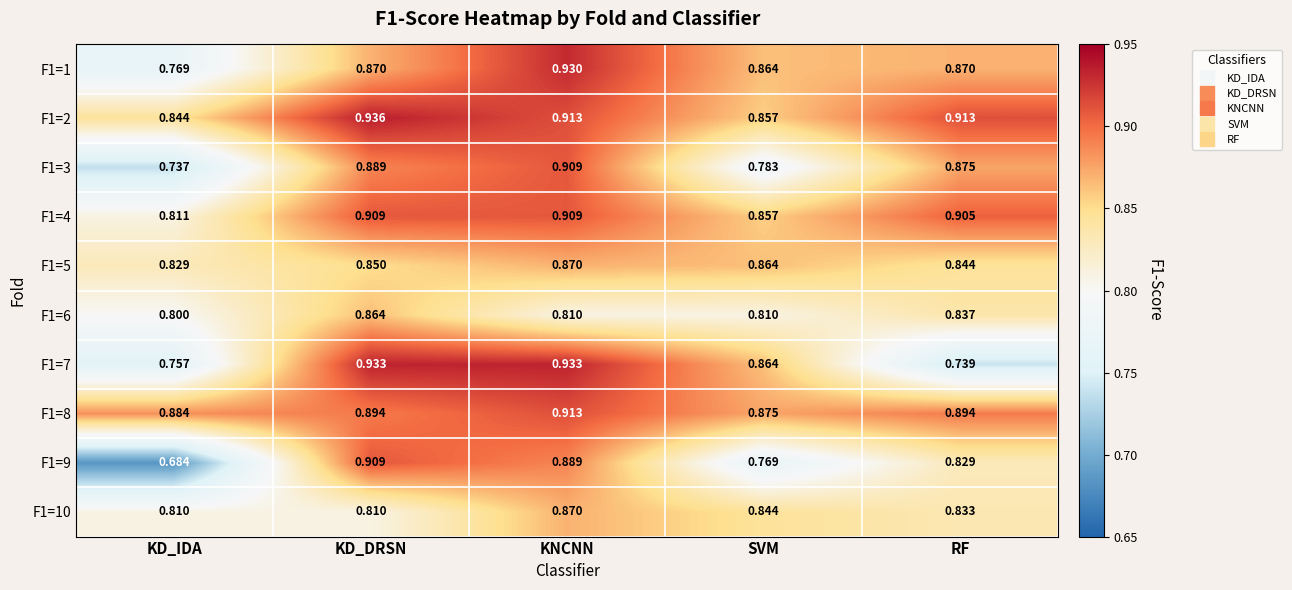

At which category is the sum across all series the highest?

KNCNN